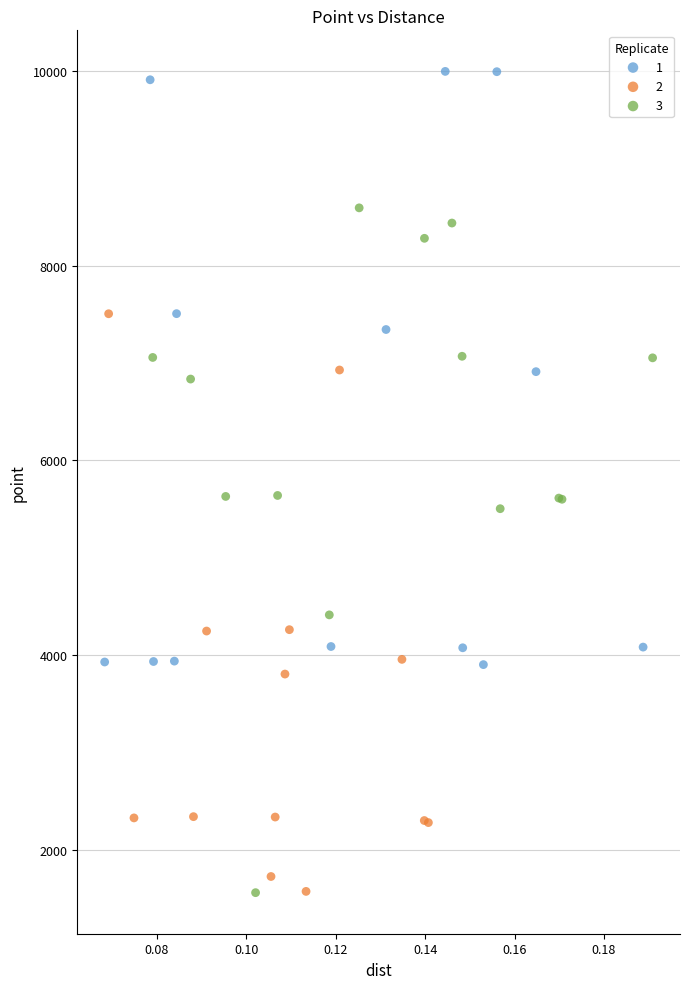

Which series has the largest Y range (max minus min)?

3